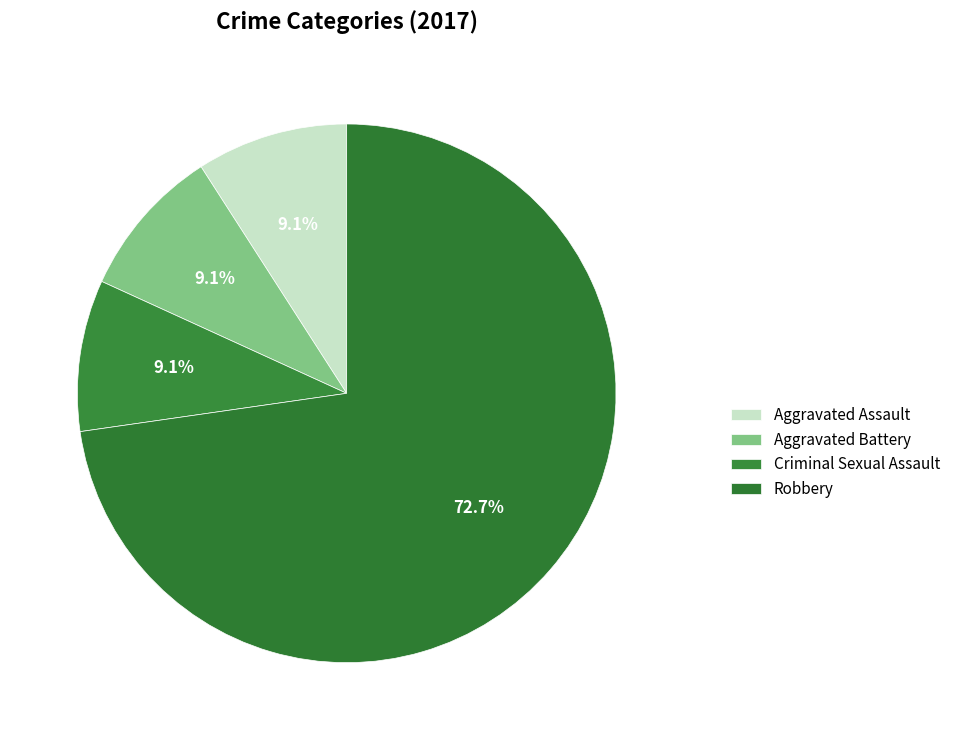

How many segments does this pie chart have?

4